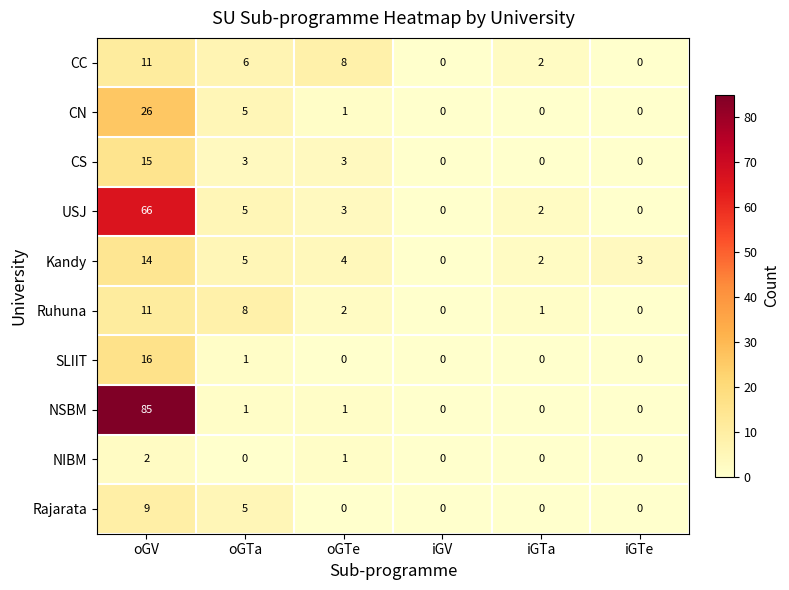

Where is CN nearest to the value 13?

oGTa